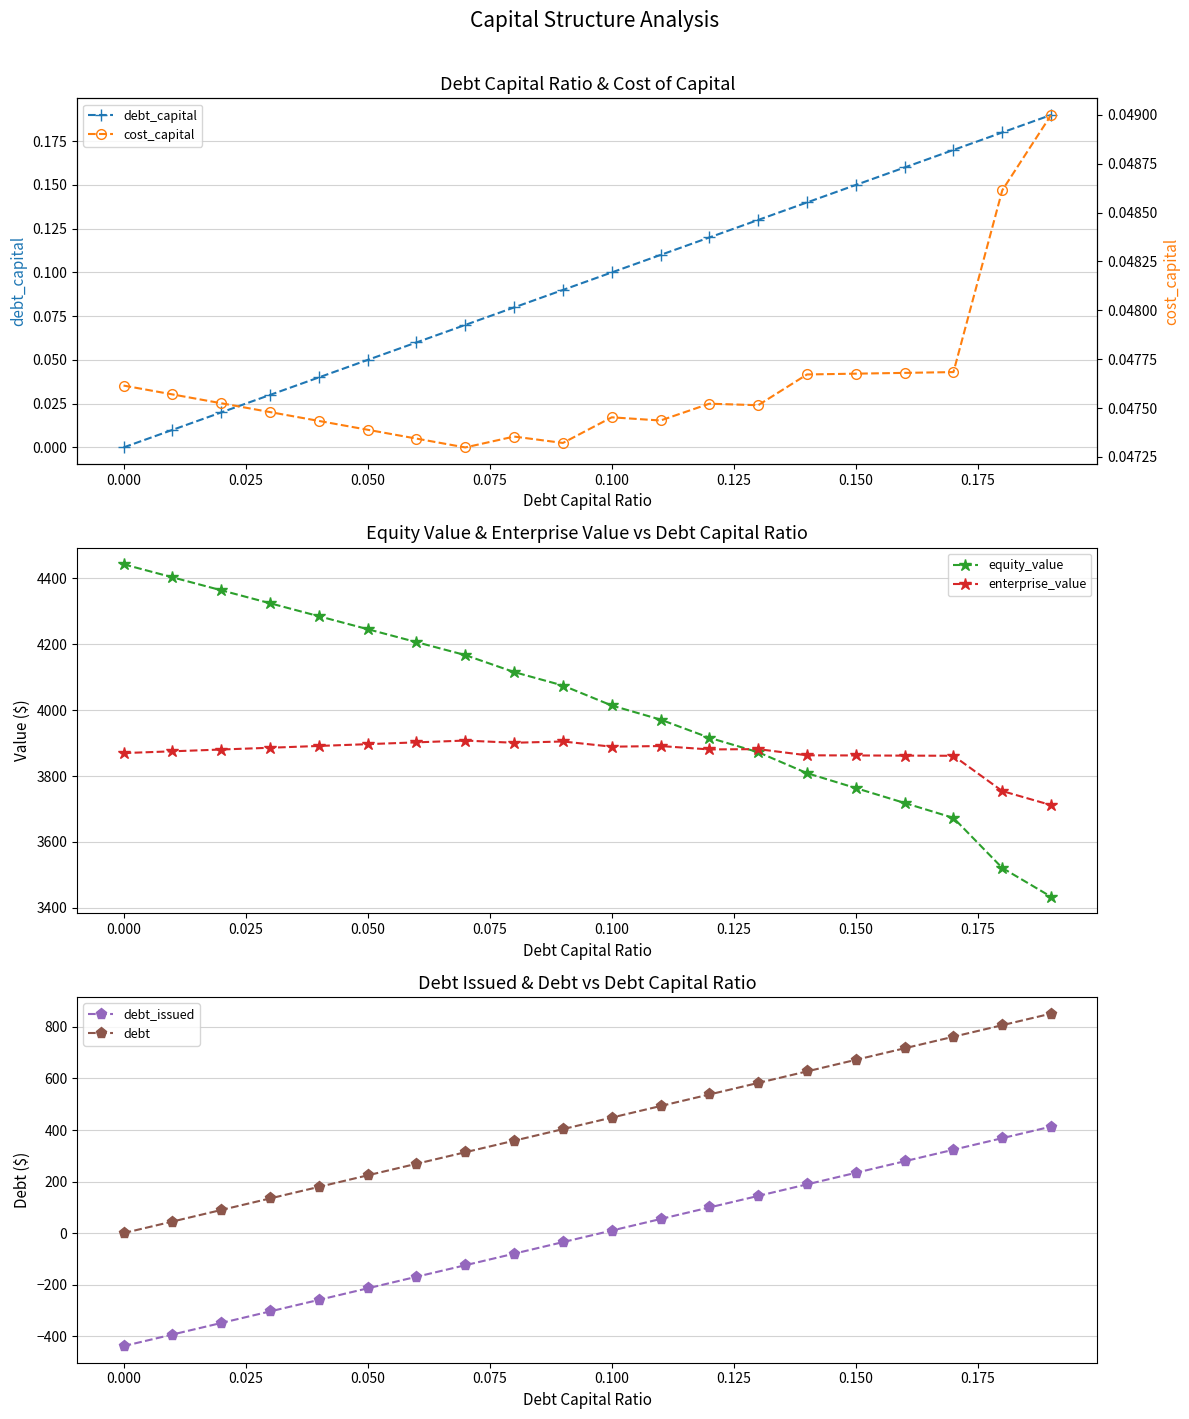

In cost_capital, how many points are higher than both neighbors (excluding endpoints)?

3